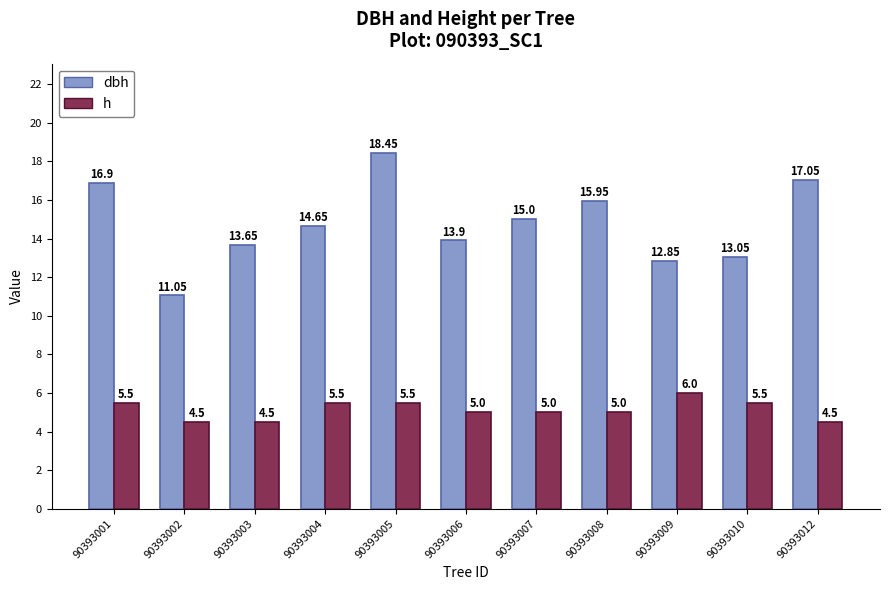

At which category is the sum across all series the highest?

90393005